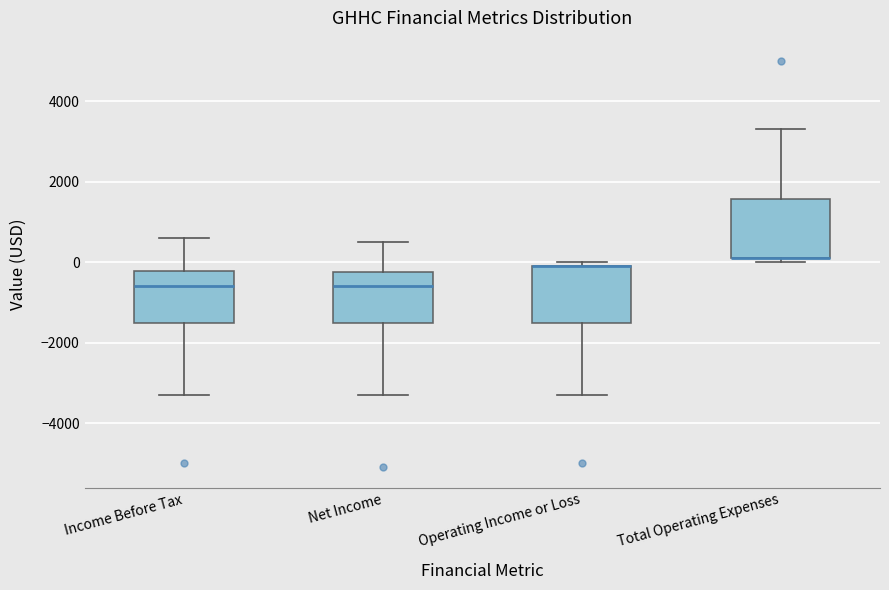

Reading left to right, transcribe this box plot: for each box, give where its median line is, the range the box spans, and where its two whiskers end, as read against the y-axis. The values are not printed on the chart, so give them approximately, as read against the axis.

Income Before Tax: median -600, box -1400 to -200, whiskers -3200 to 600
Net Income: median -600, box -1400 to -200, whiskers -3200 to 600
Operating Income or Loss: median 0 (drawn on the box's upper edge), box -1400 to 0, whiskers -3200 to 0 (just above the box's upper edge)
Total Operating Expenses: median 200 (drawn on the box's lower edge), box 200 to 1600, whiskers 0 to 3400